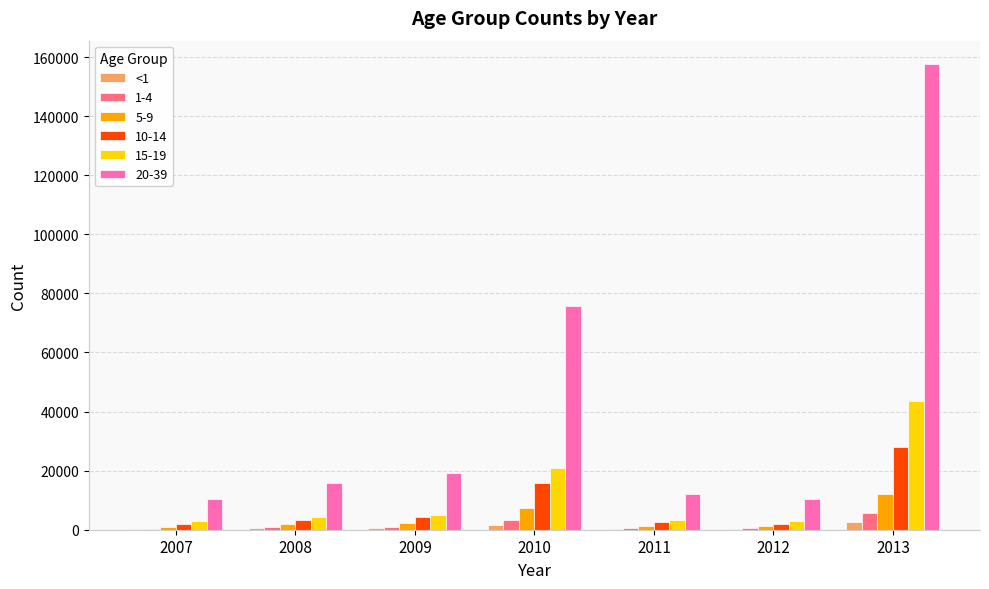

Which series has the largest total across all categories?

20-39